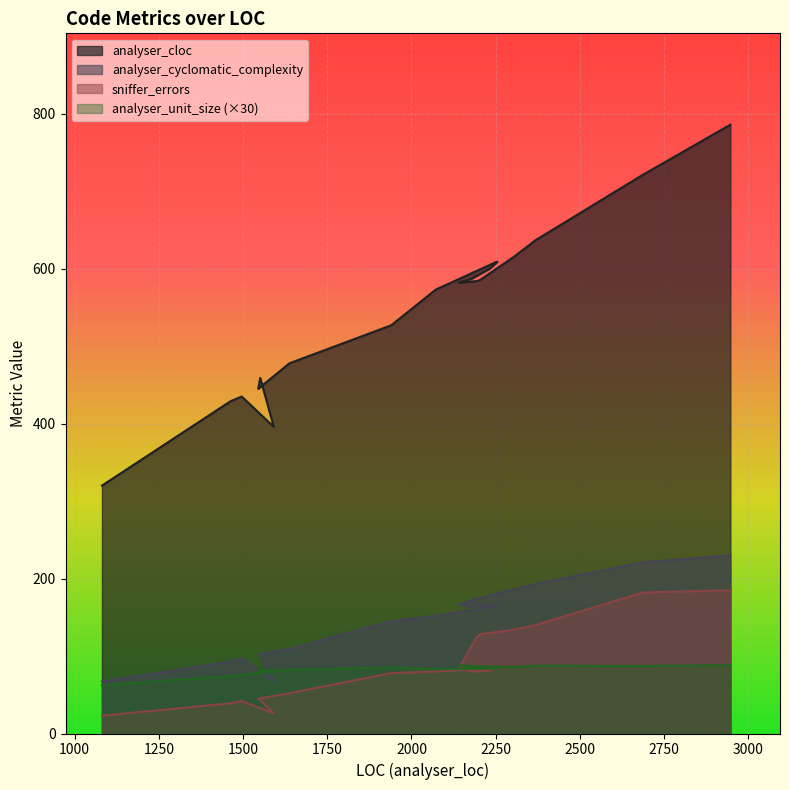

How many distinct data groups are displayed?

4